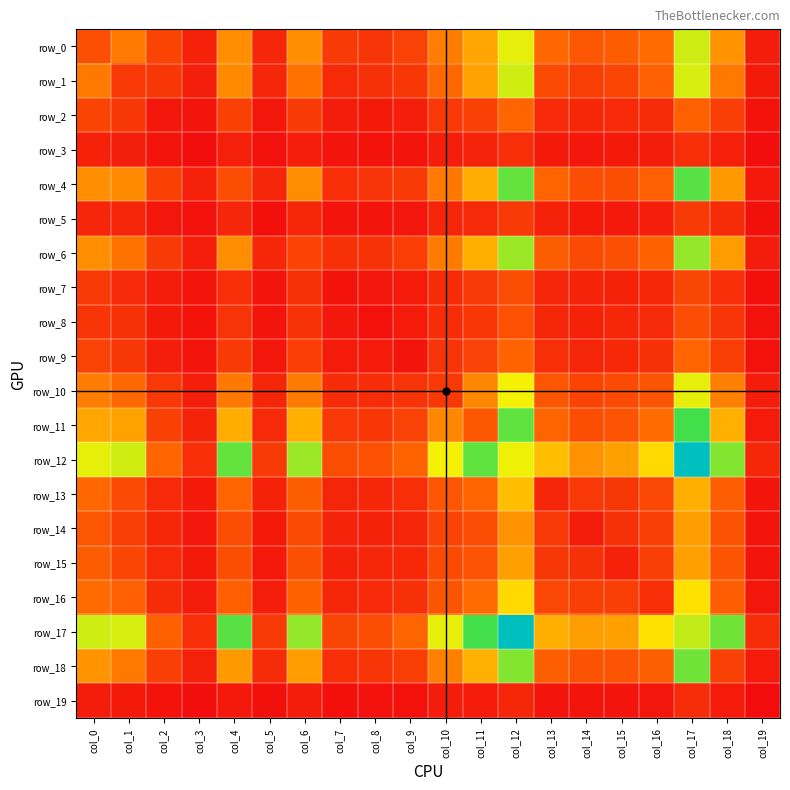

True or false: row_11 has a value of 999 at col_17.

True